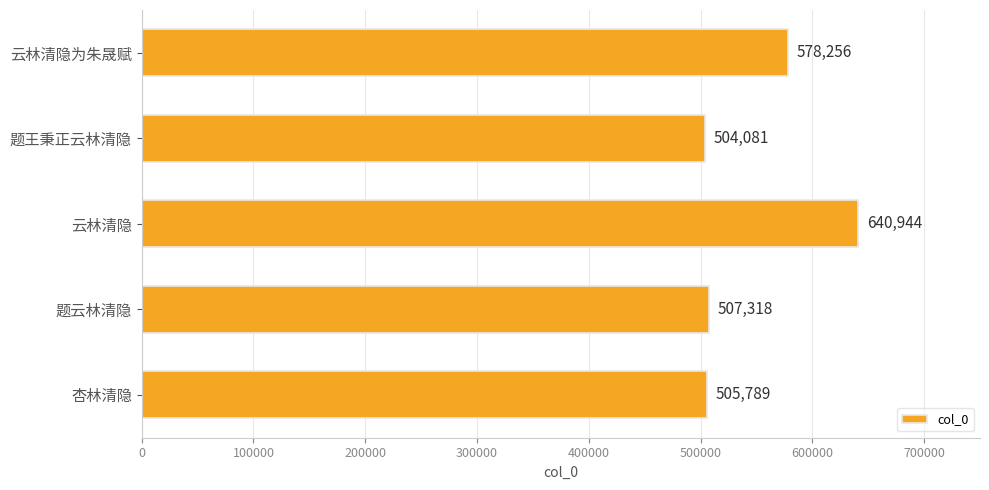

Reading top to bottom, what are all the values shown in this chart?

578256	504081	640944	507318	505789